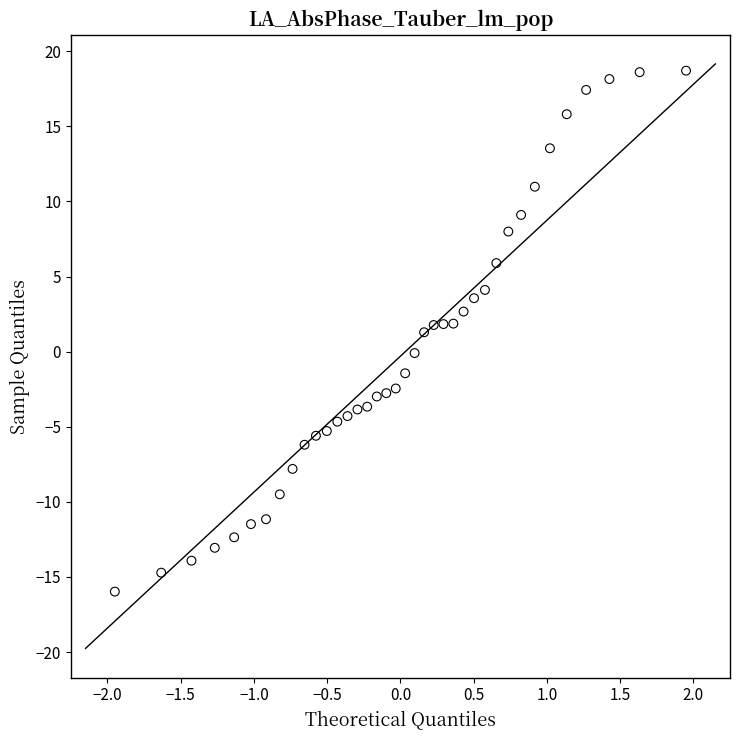

What is the range of X values (max minus min)?

3.9